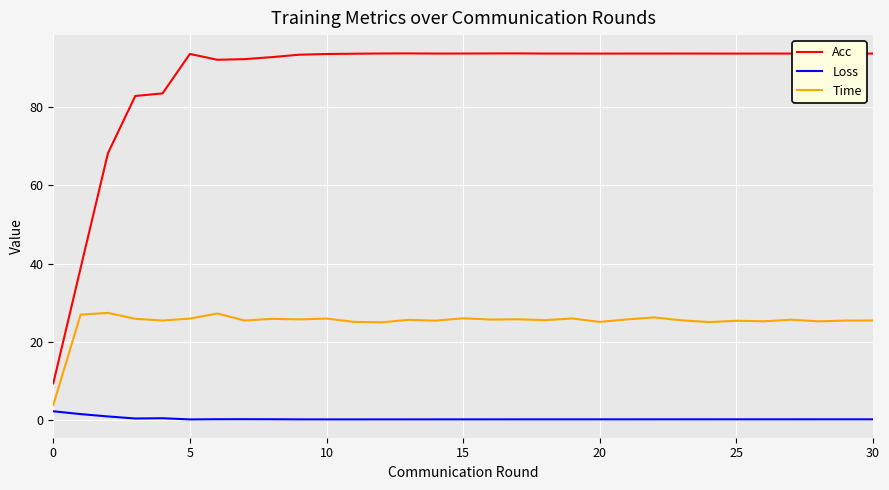

Which series has the largest range (max minus min)?

Acc